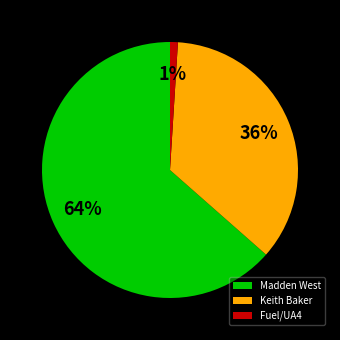

To the nearest percent, what is the average slice percentage?

33%